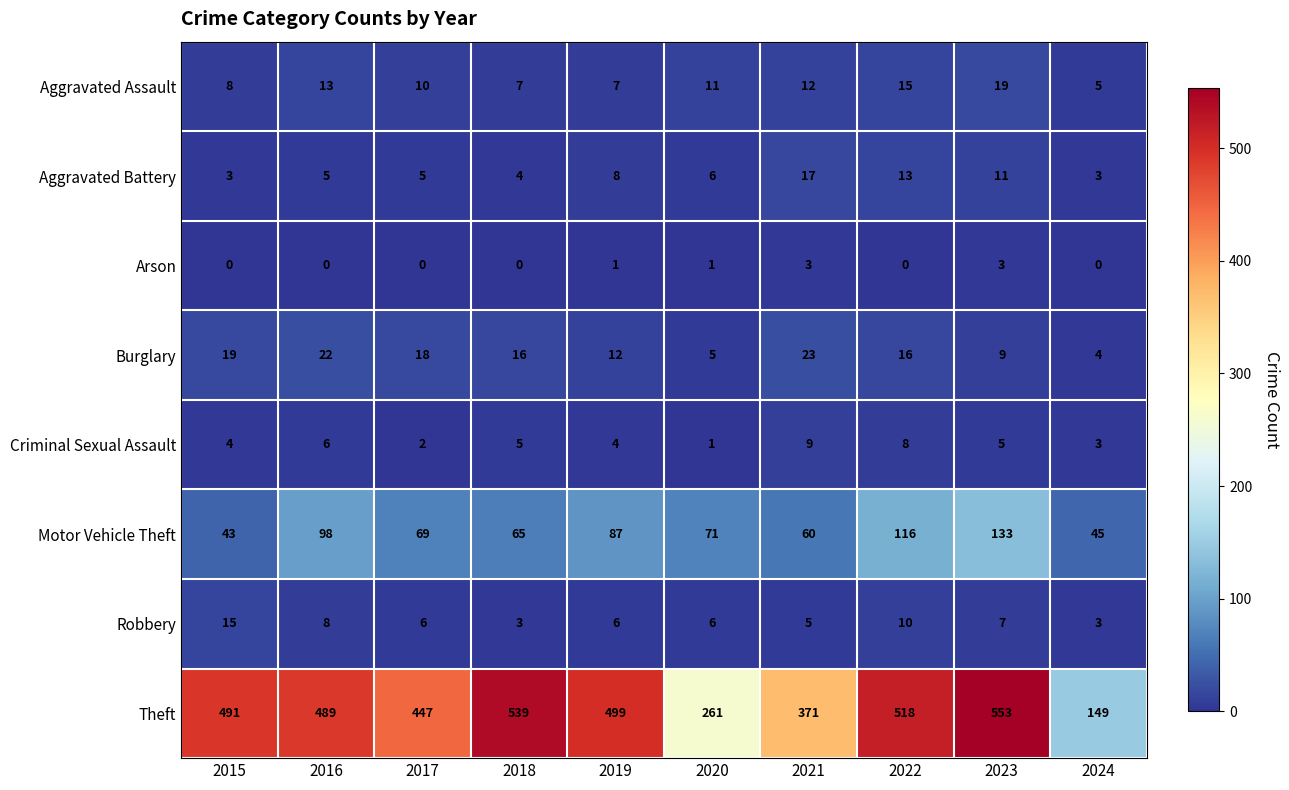

What is the difference between the highest and lowest values at 2019?

498